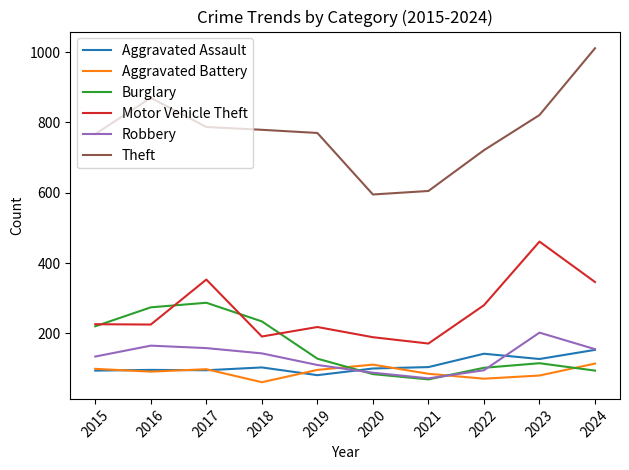

Which series changed the most between 2020 and 2022?

Theft